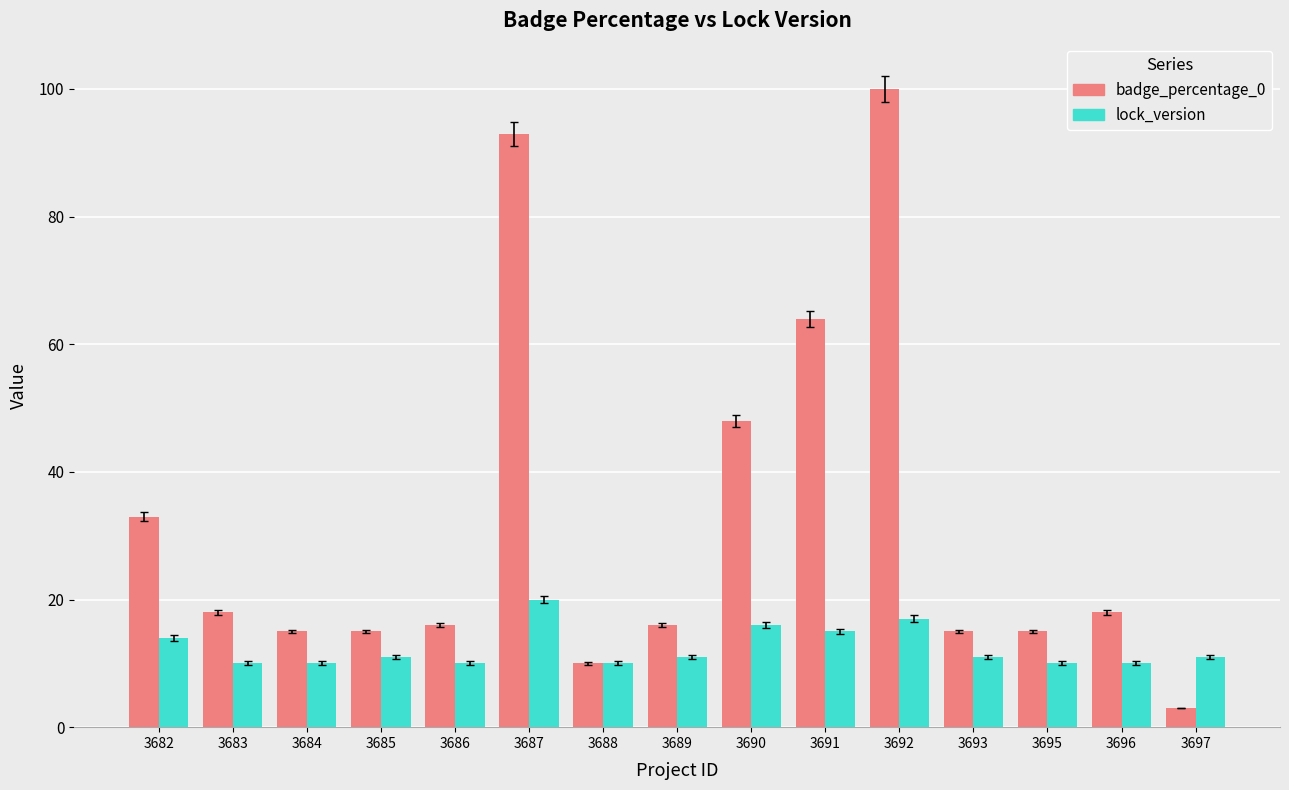

What is the sum of the lock_version values at 3692 and 3683?

27